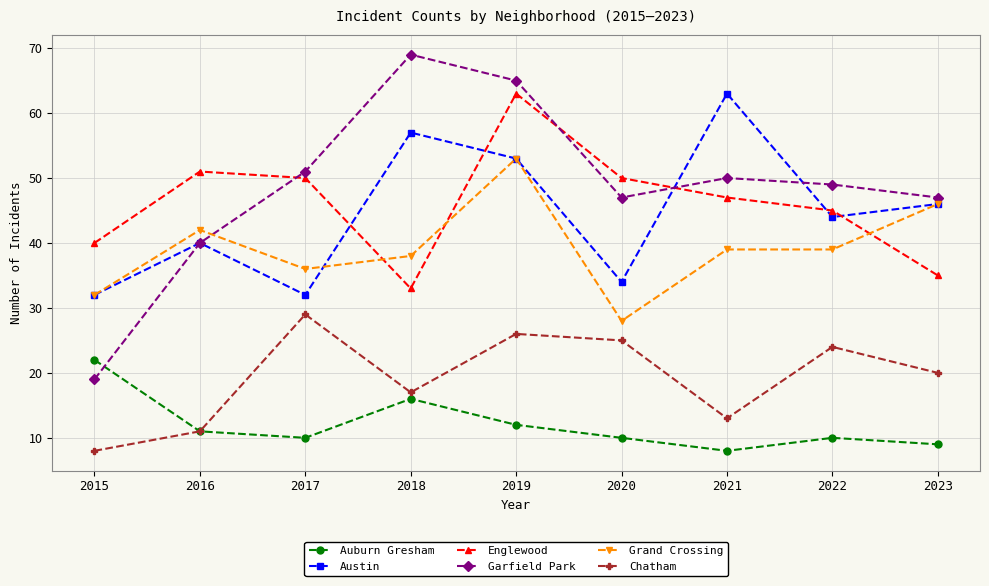

Between 2015 and 2022, which series saw the biggest shift?

Garfield Park